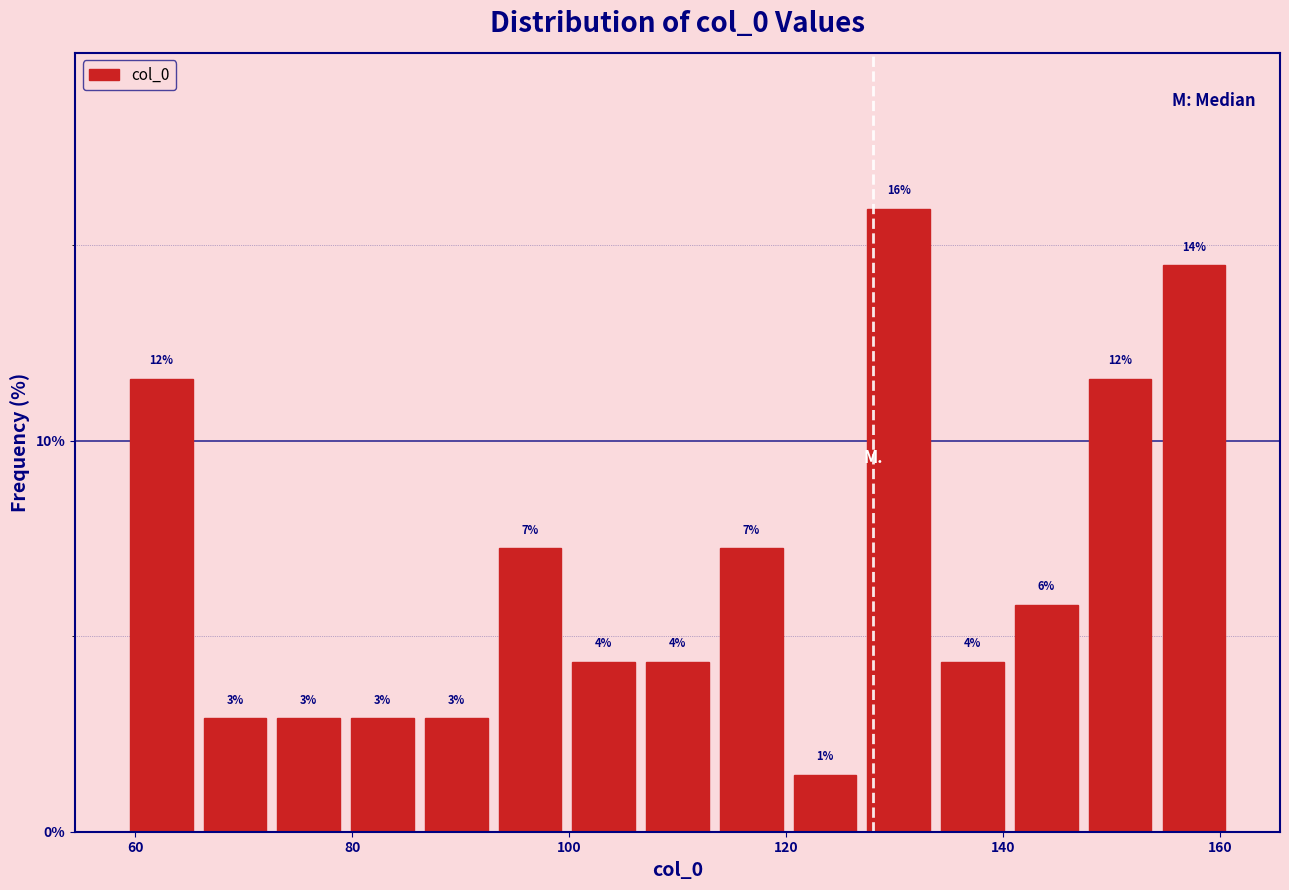

Around what value on the x-axis is the tallest bar? Give the approximate position of its centre, as read against the axis.

130